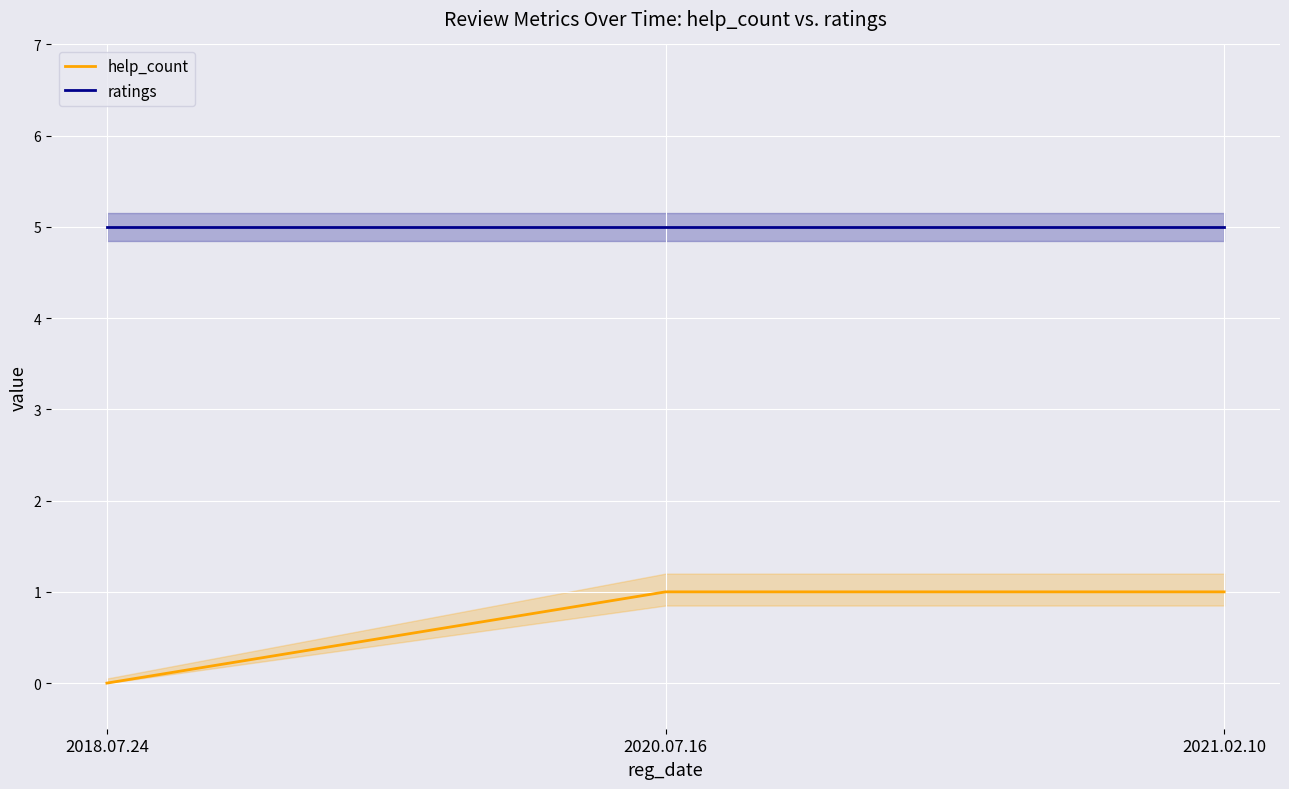

What is the difference between the help_count values at 2021.02.10 and 2018.07.24?

1